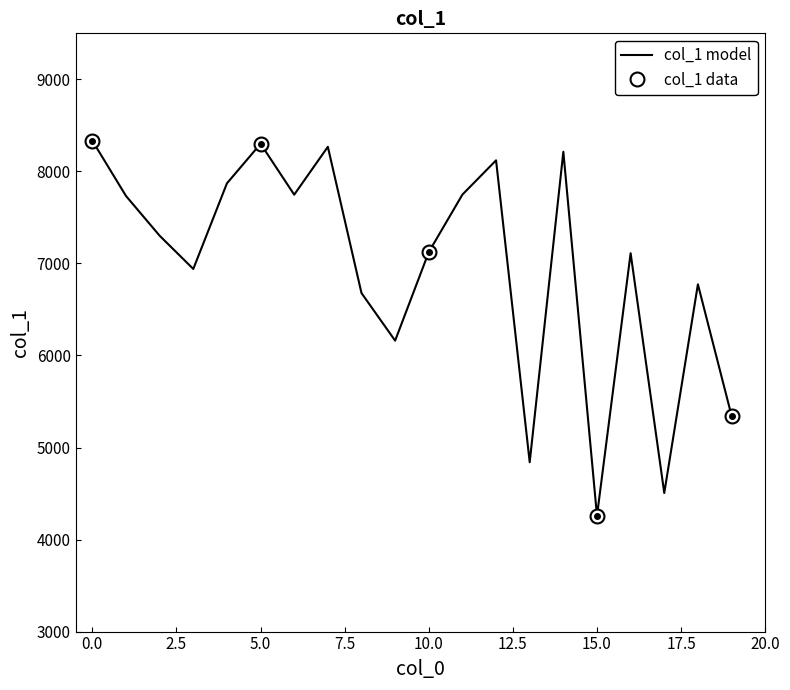

How many lines are shown in the chart?

1